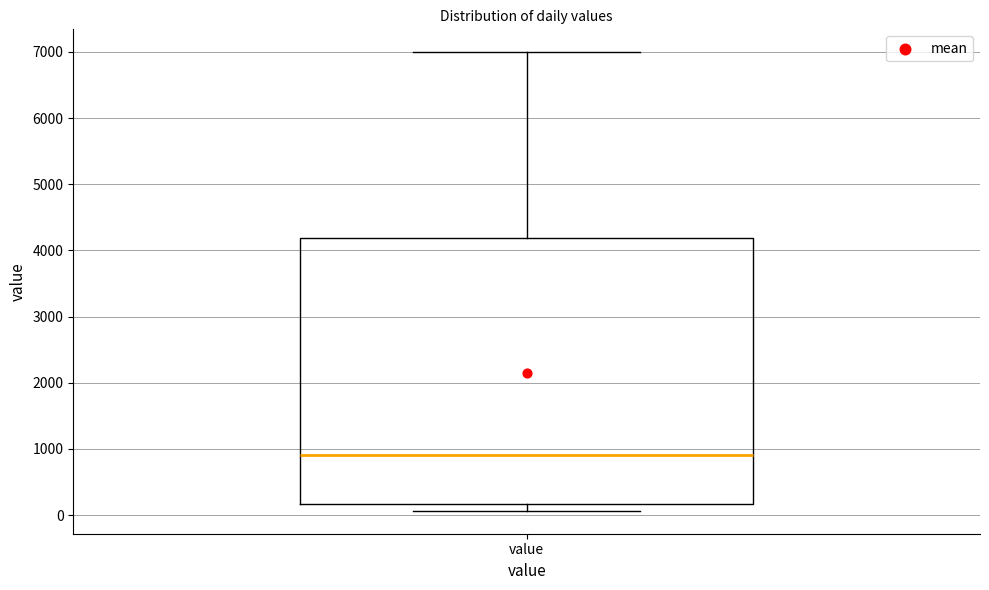

Read this box plot against the y-axis: the position of the median line, the range covered by the box, and the ends of both whiskers. The values are not printed on the chart, so give them approximately, as read against the axis.

median 900, box 200 to 4200, whiskers 100 to 7000